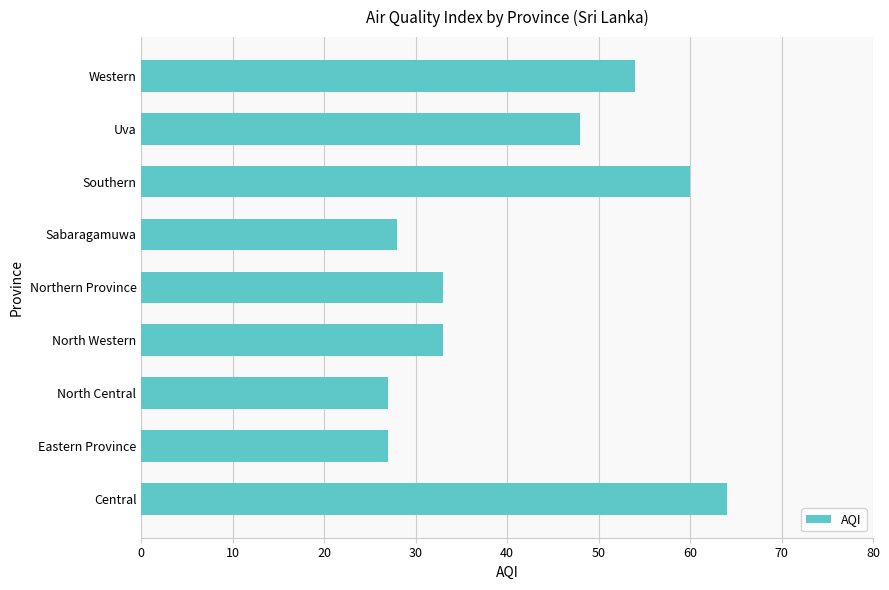

What is the difference between the maximum and second lowest values?

37